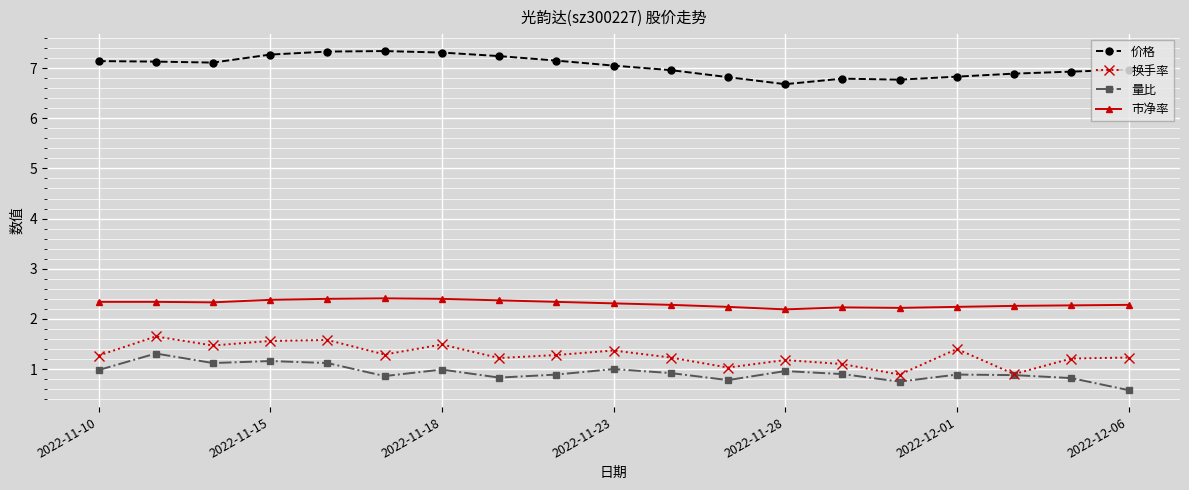

Which series has the widest spread of values?

换手率